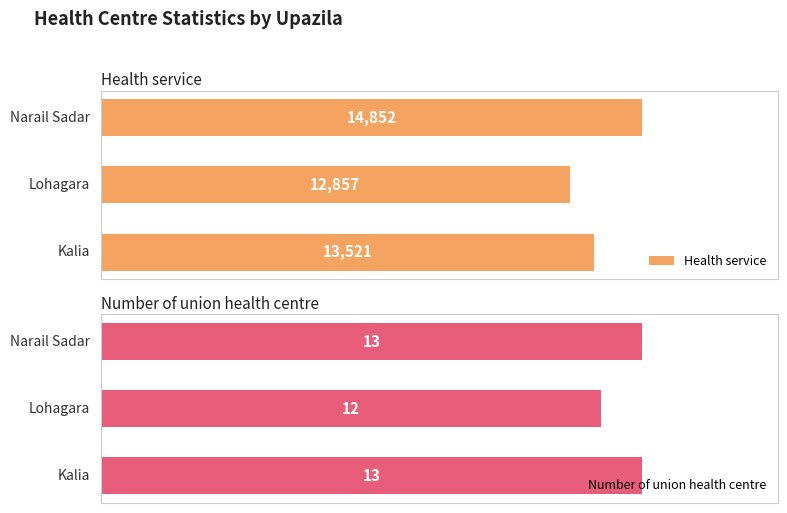

At how many categories does at least one series exceed 2899?

3